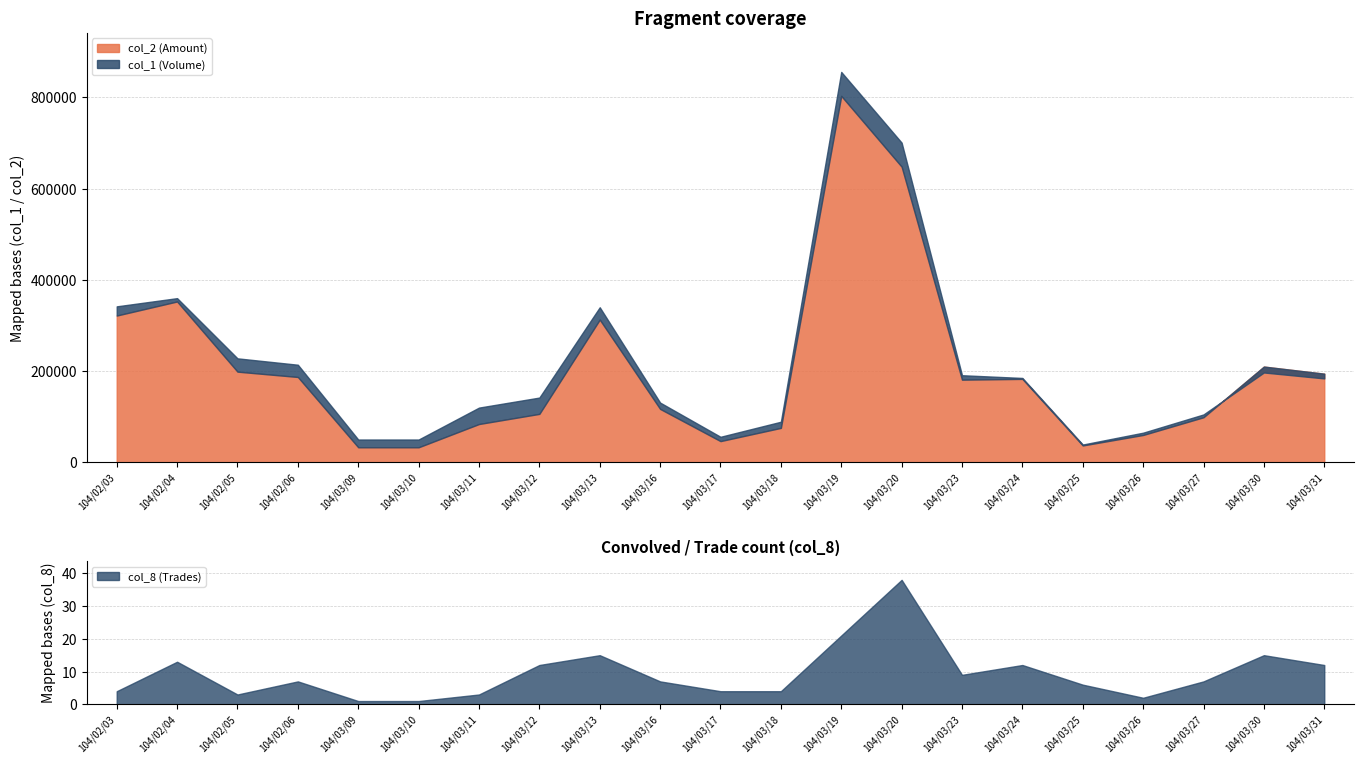

Where is col_8 (Trades) nearest to the value 19?

104/03/19